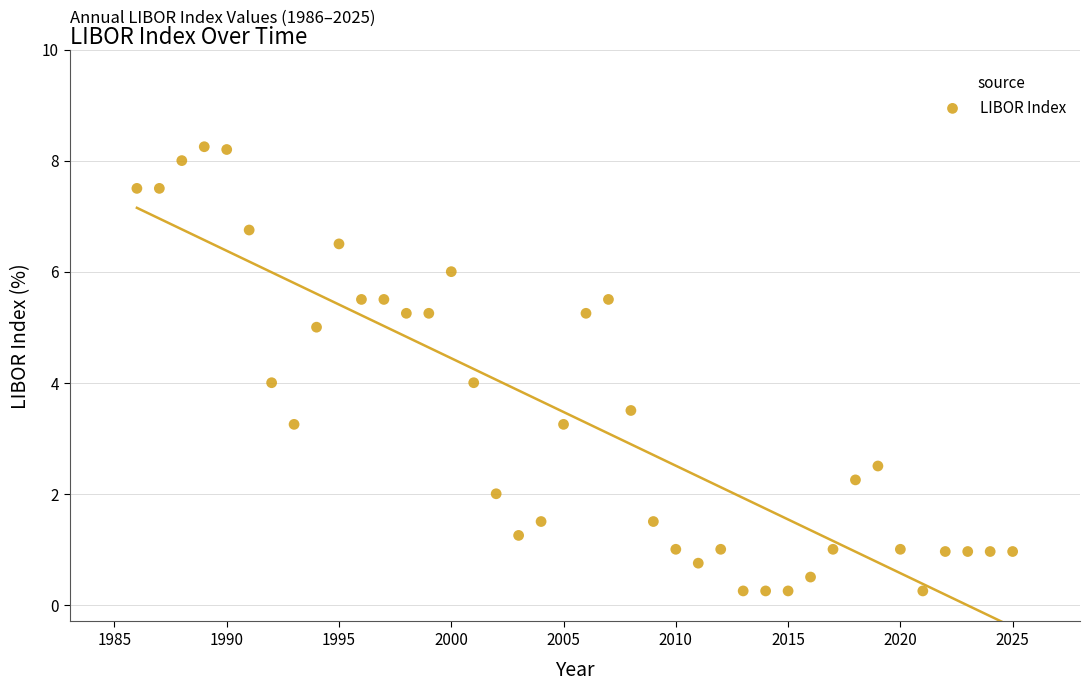

What is the range of Y values (max minus min)?

8.0